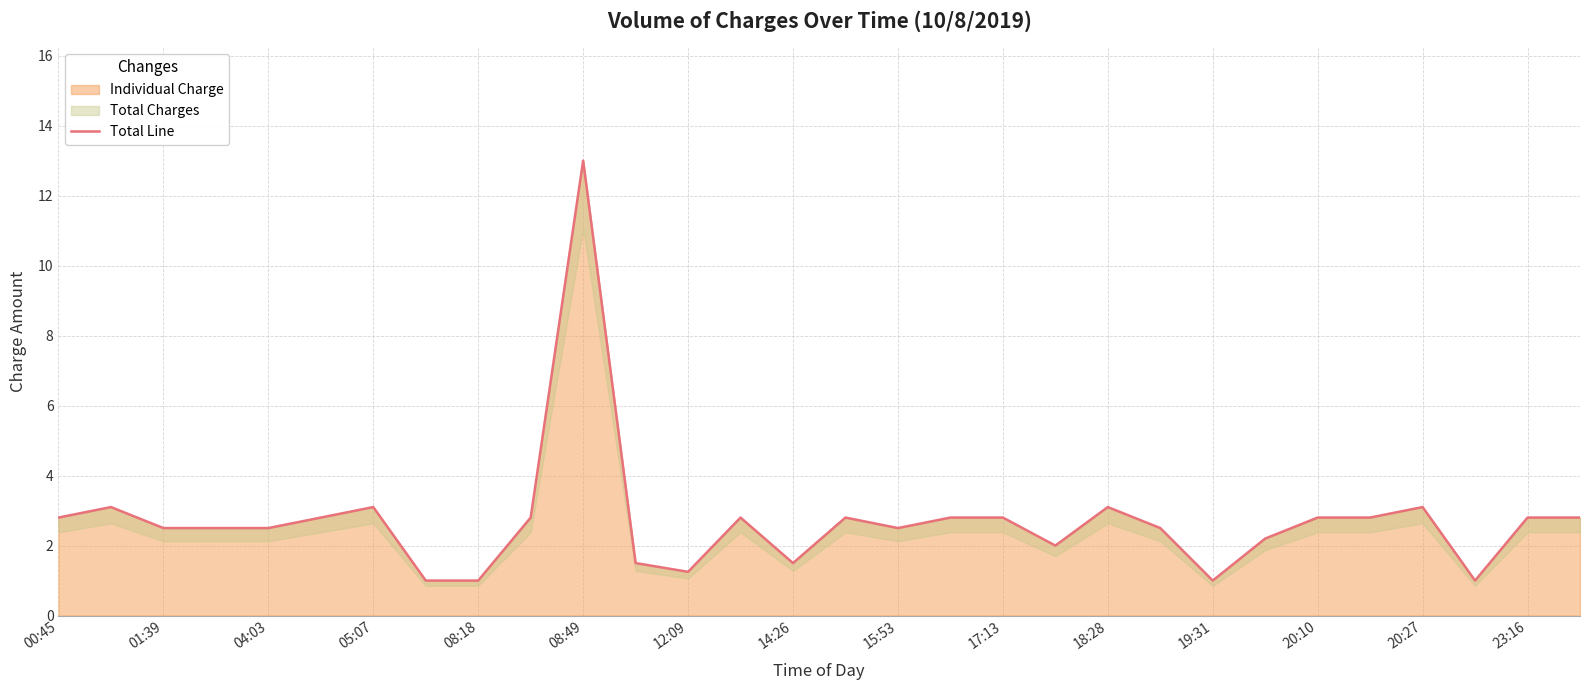

Is it true that Individual Charge equals 1.5 at 14:26?

True